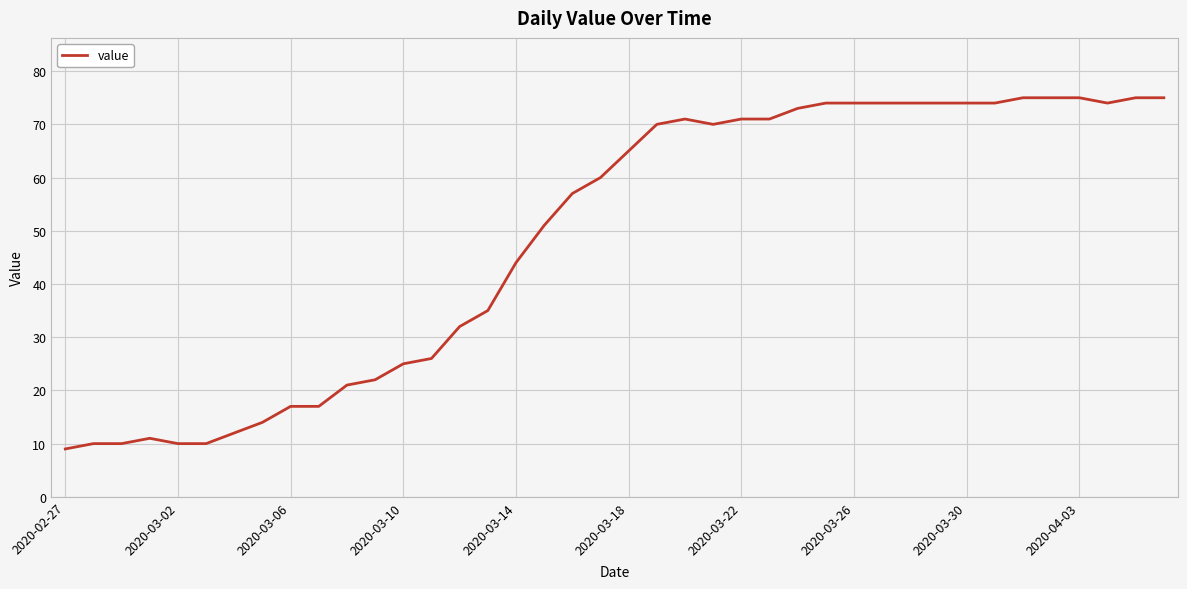

What is the average value?

49